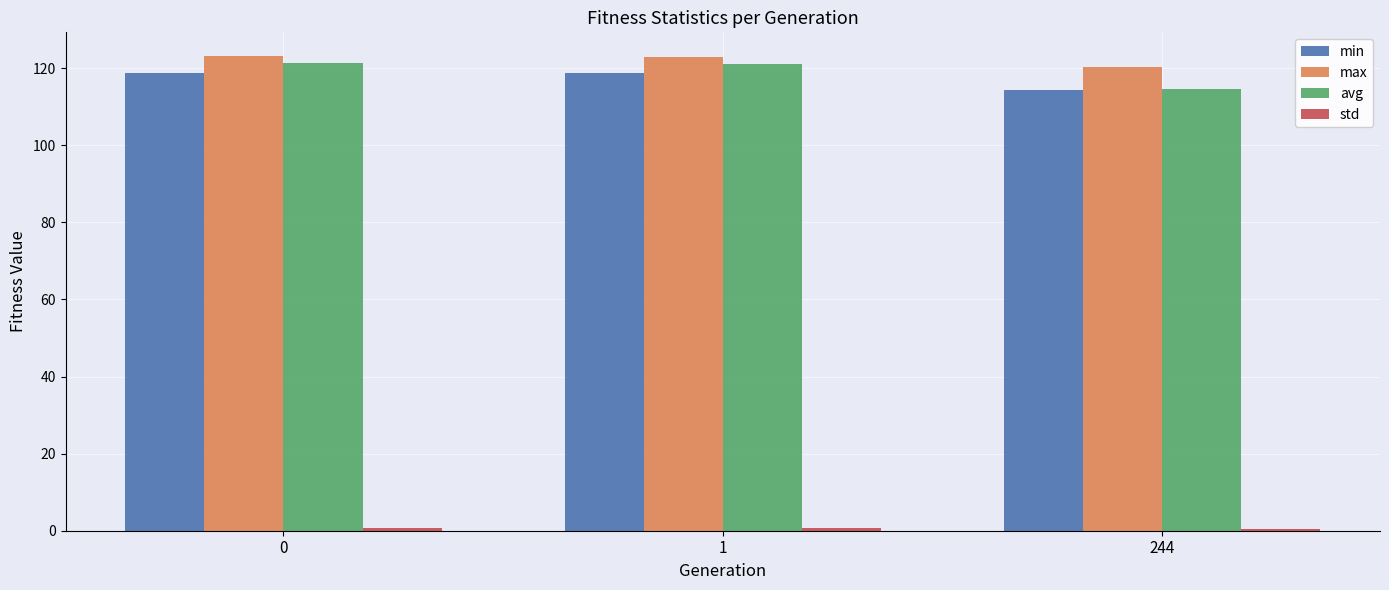

What is the average value of the avg series?

119.0